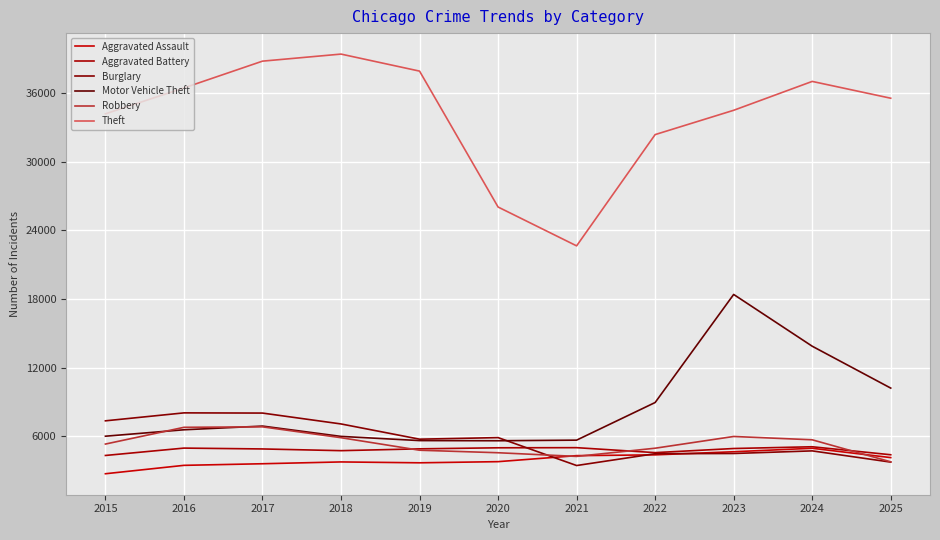

How many lines are shown in the chart?

6